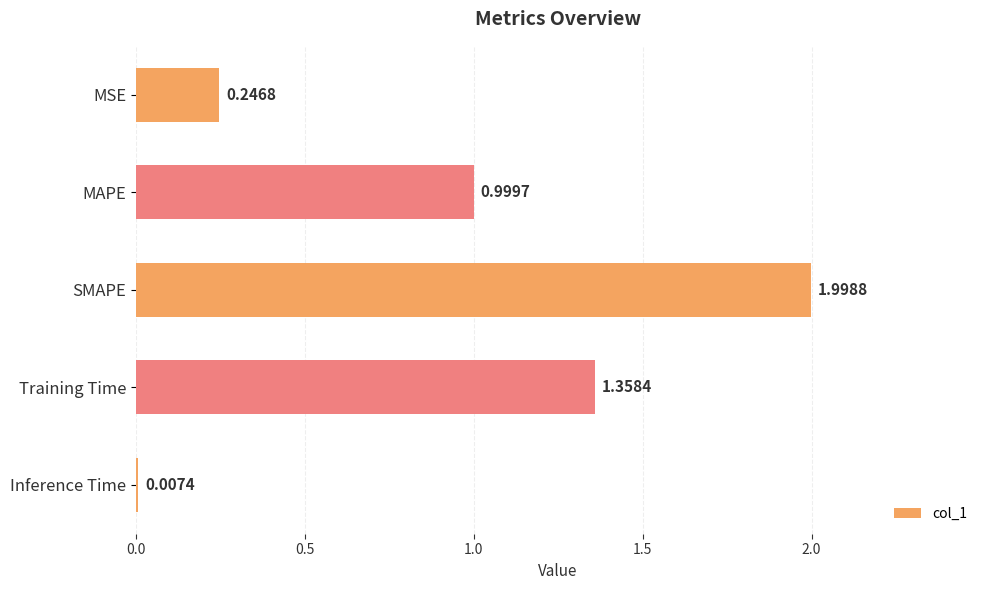

What is the ratio of the value at Training Time to the value at SMAPE?

0.7